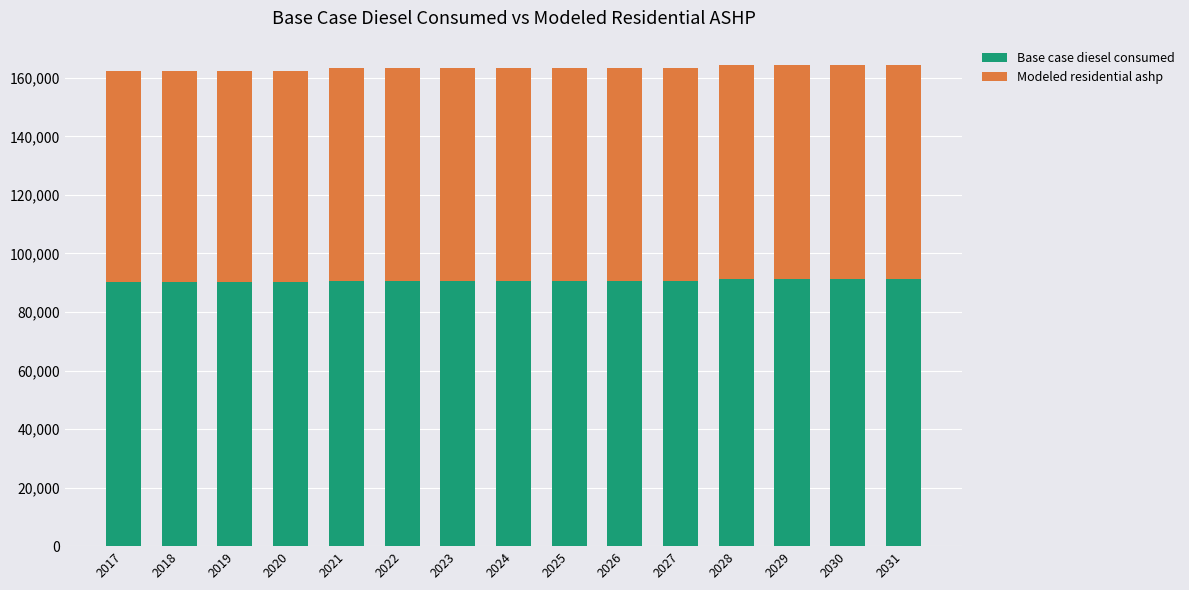

What is the value of the Base case diesel consumed bar at the 1st from the left?

90099.0